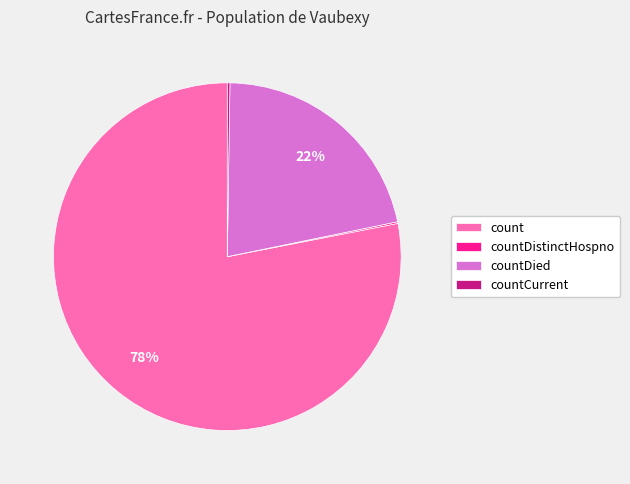

Which category accounts for the majority?

count